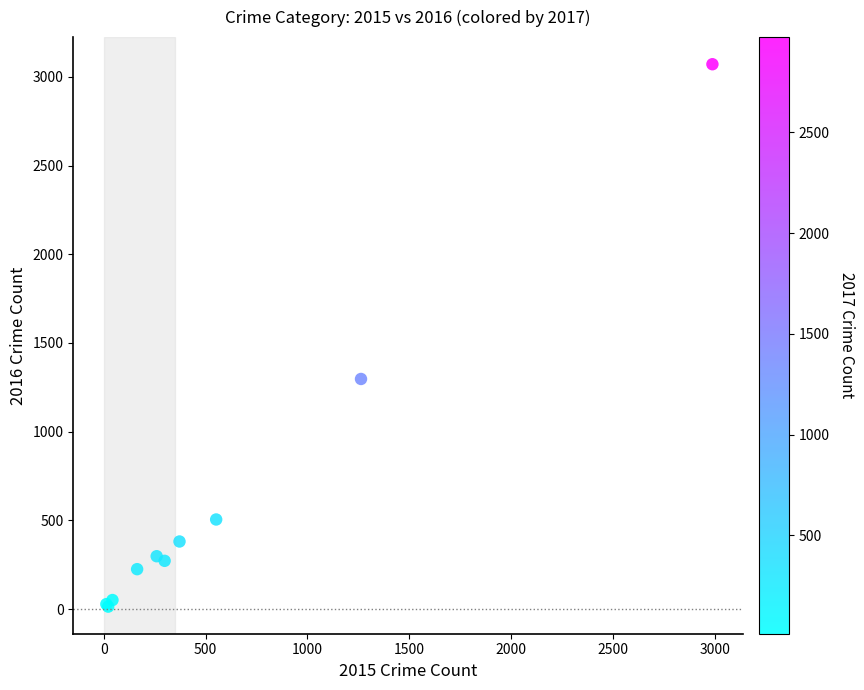

What Y value in the scatter plot is closest to 1542?

1297